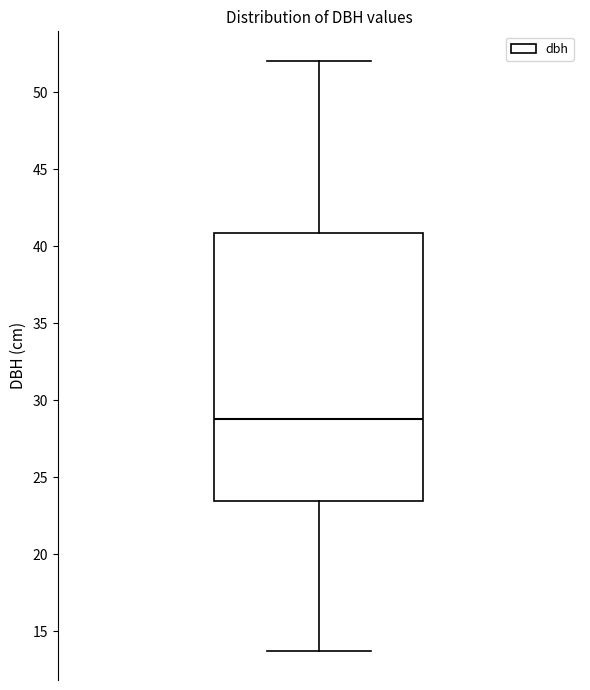

Transcribe this box plot: give where the median line is, the range the box spans, and where the two whiskers end, as read against the y-axis. The values are not printed on the chart, so give them approximately, as read against the axis.

median 29.0, box 23.5 to 41.0, whiskers 14.0 to 52.0